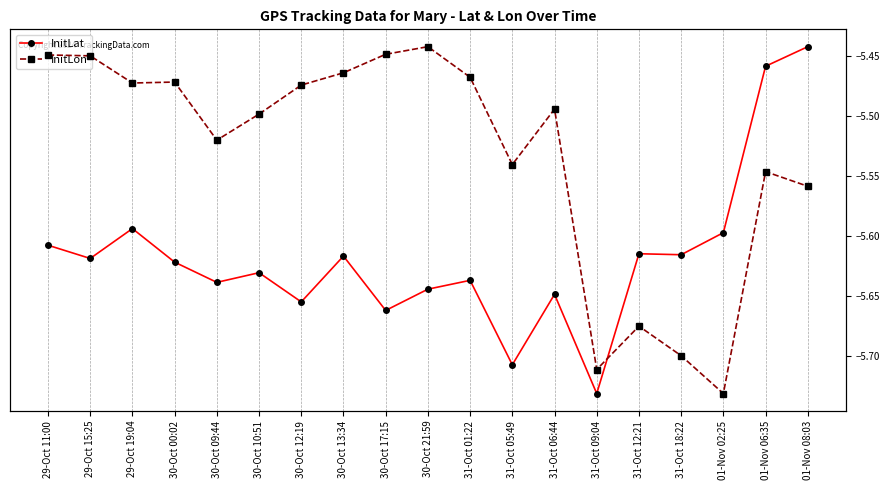

The value of InitLon at 31-Oct 06:44 is -7.6. True or false?

False